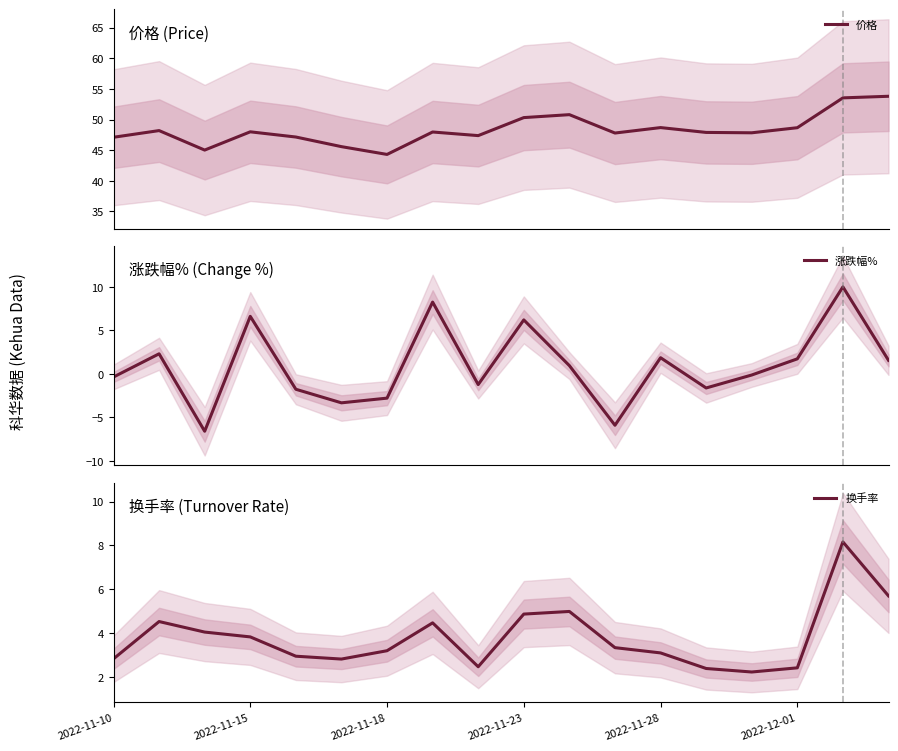

How many values in the 换手率 series exceed 3?

11